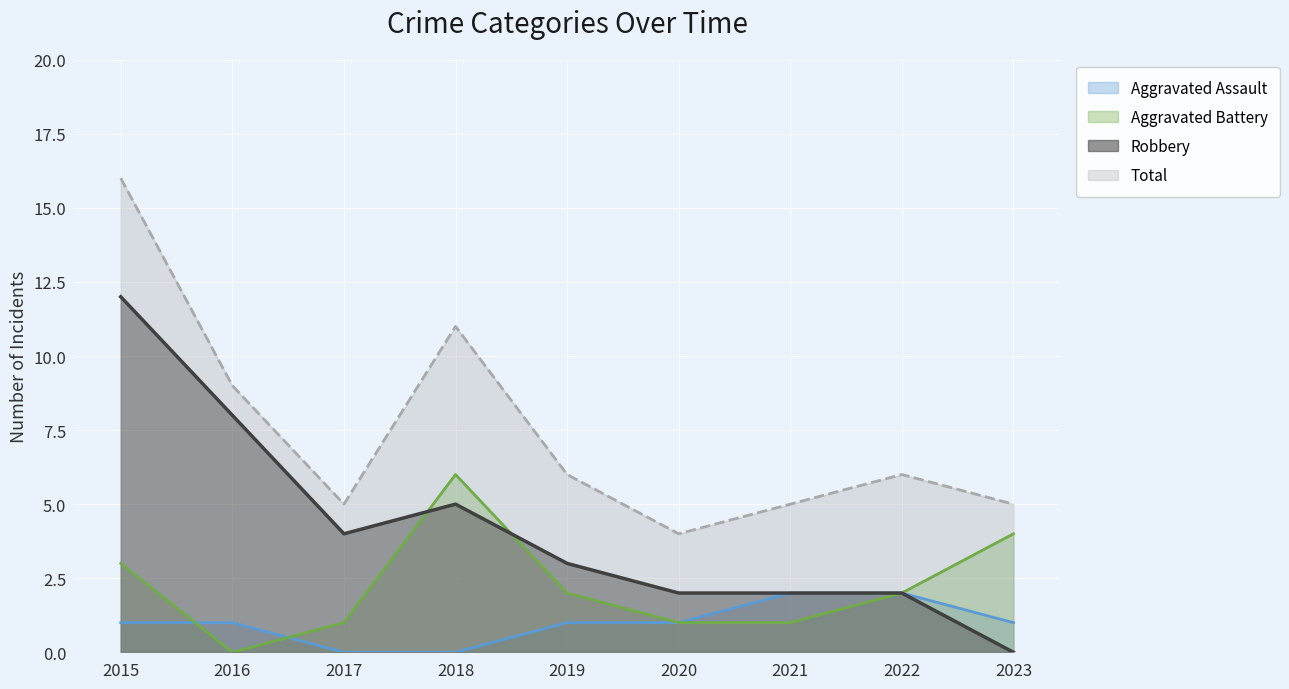

At which category does the chart reach its peak across all series?

2015